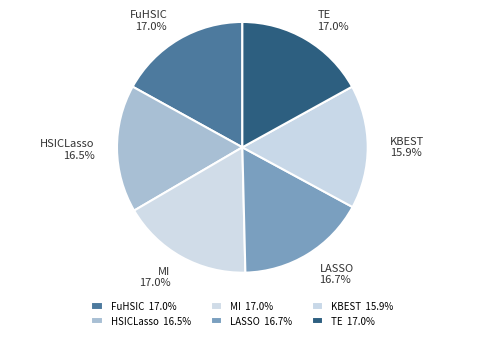

Is there a majority slice in this chart?

No